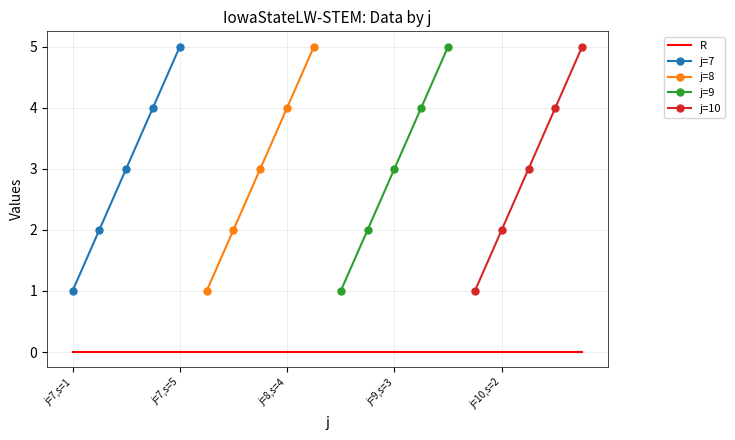

What is the spread (max minus min) of values at 5?

1